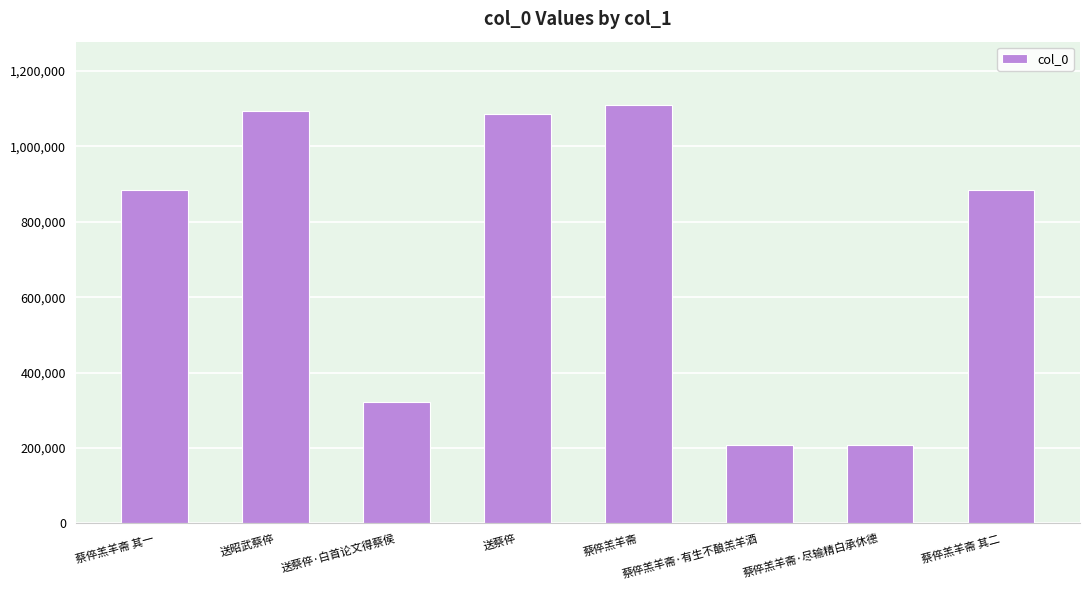

Count the number of categories in the chart.

8